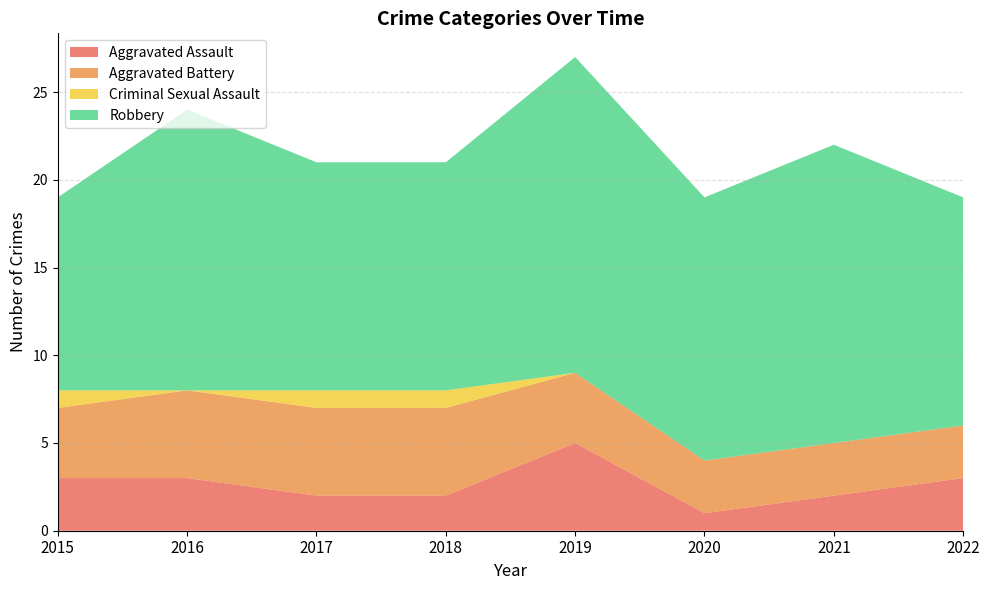

Reading right to left, what are all the values shown in this chart?

Aggravated Assault: 3	2	1	5	2	2	3	3
Aggravated Battery: 3	3	3	4	5	5	5	4
Criminal Sexual Assault: 0	0	0	0	1	1	0	1
Robbery: 13	17	15	18	13	13	16	11